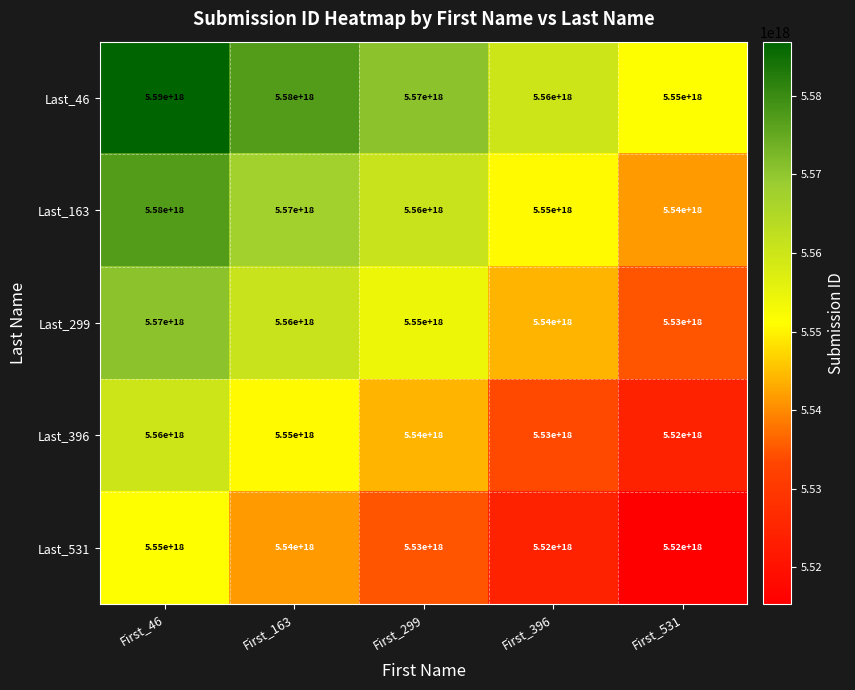

True or false: Last_163 has a value of 5550000000000000000 at First_396.

True